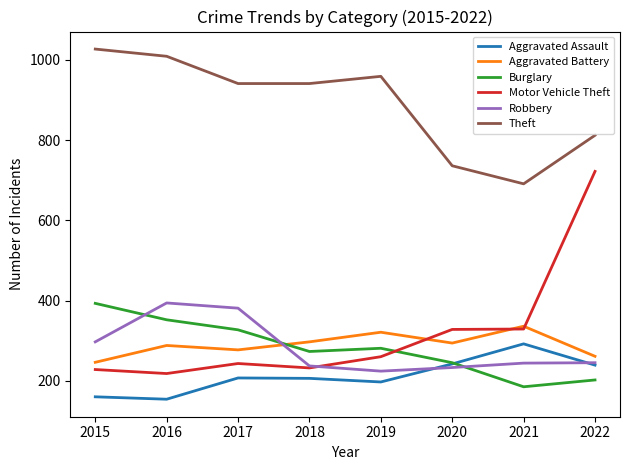

Which series has the widest spread of values?

Motor Vehicle Theft